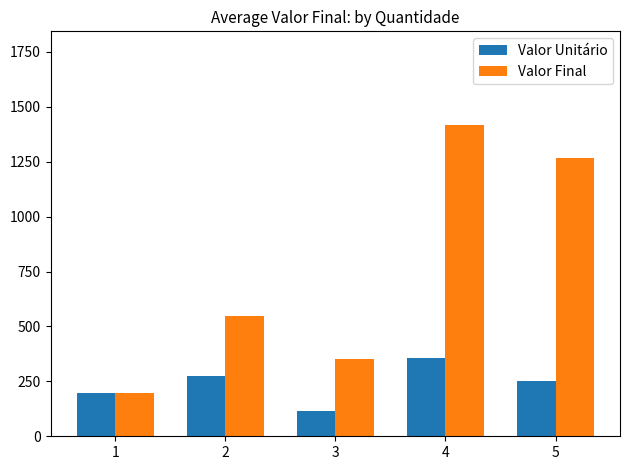

Rank the series by their average value, from lowest to highest.

Valor Unitário, Valor Final